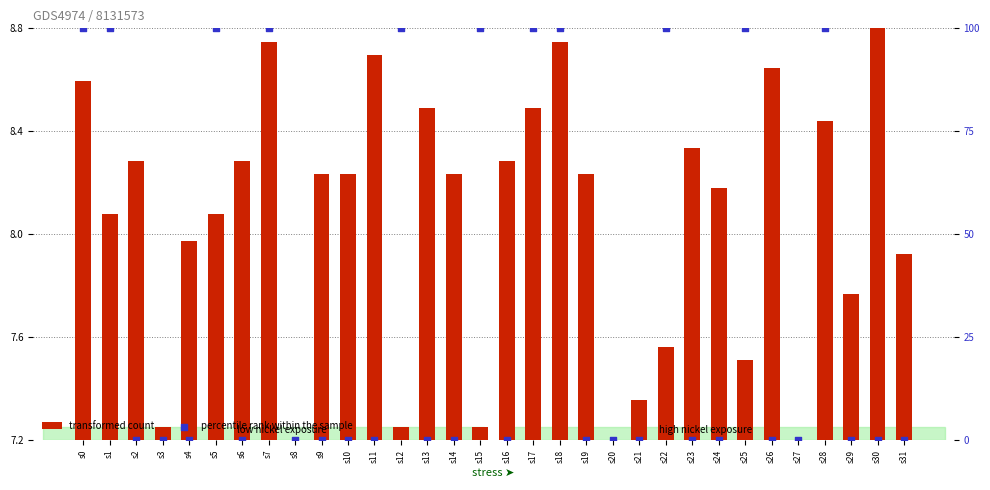

Which series has the largest total across all categories?

percentile rank within the sample